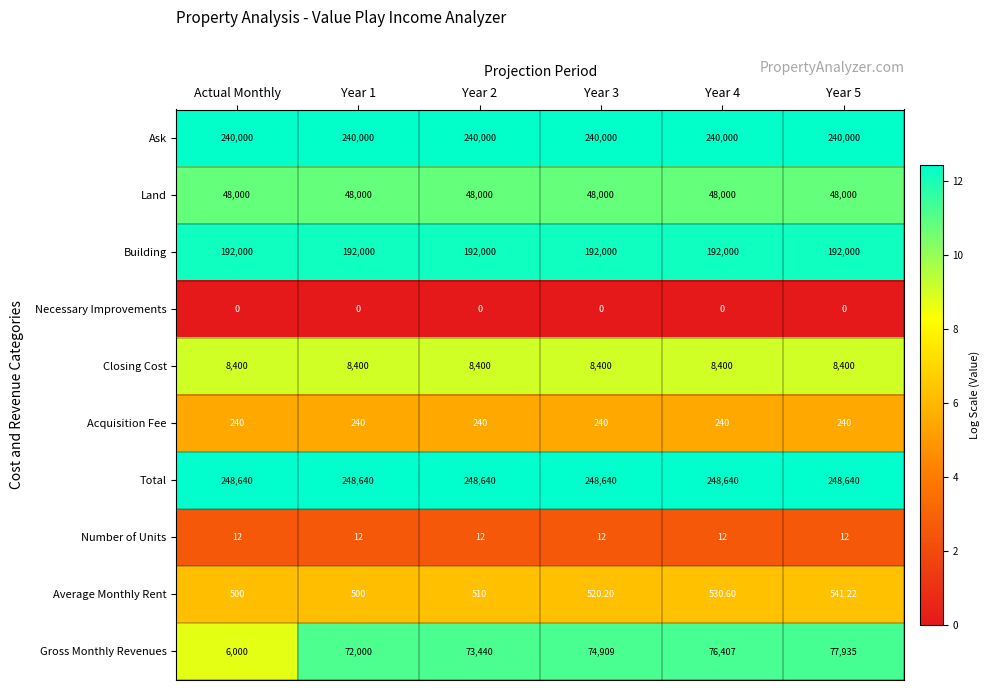

Which series has the largest total across all categories?

Total